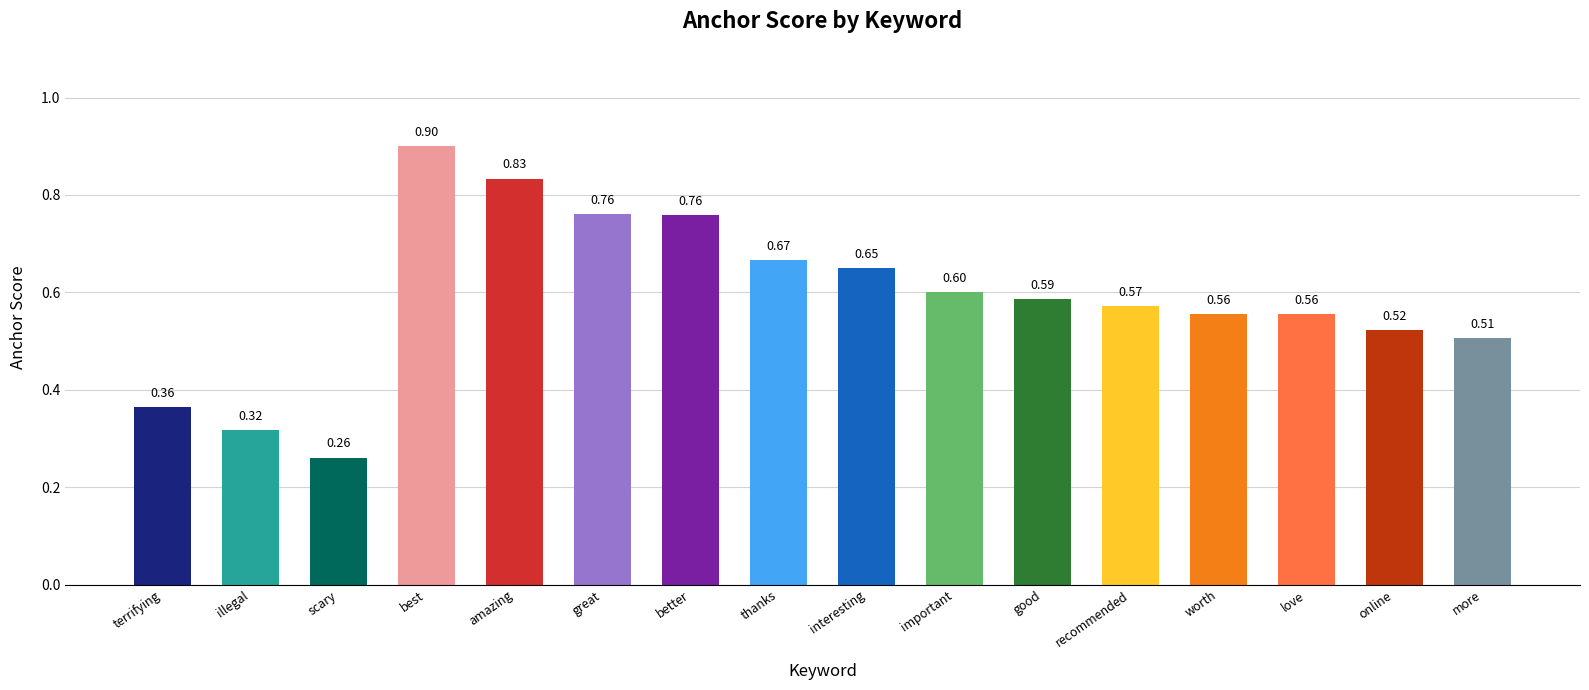

What is the greatest value displayed?

0.9